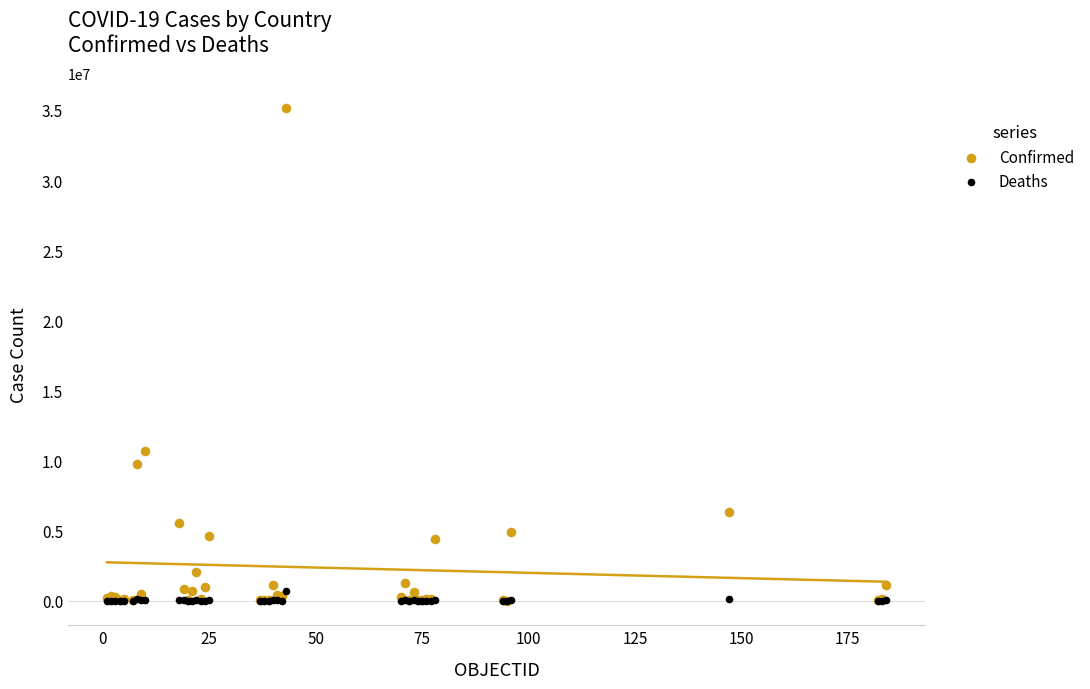

What are all the series names shown in the legend?

Confirmed, Deaths